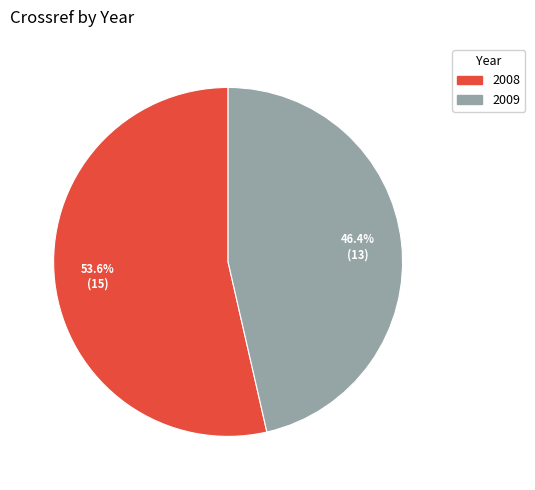

Count the number of slices in the pie.

2